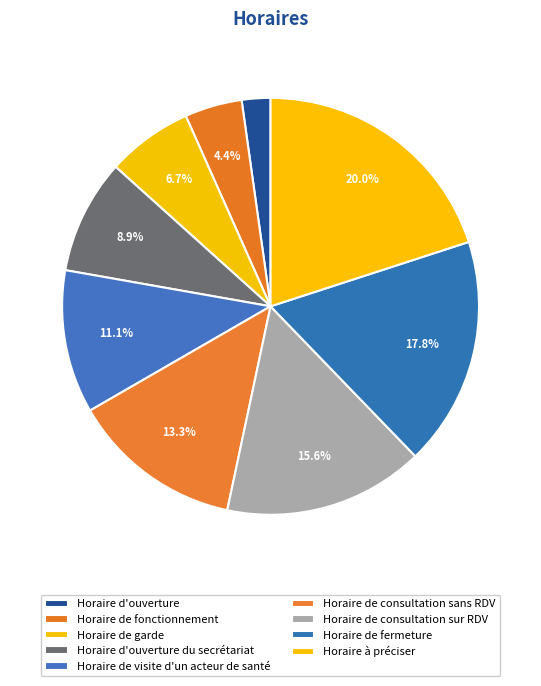

What is the smallest slice in the pie chart?

Horaire d'ouverture